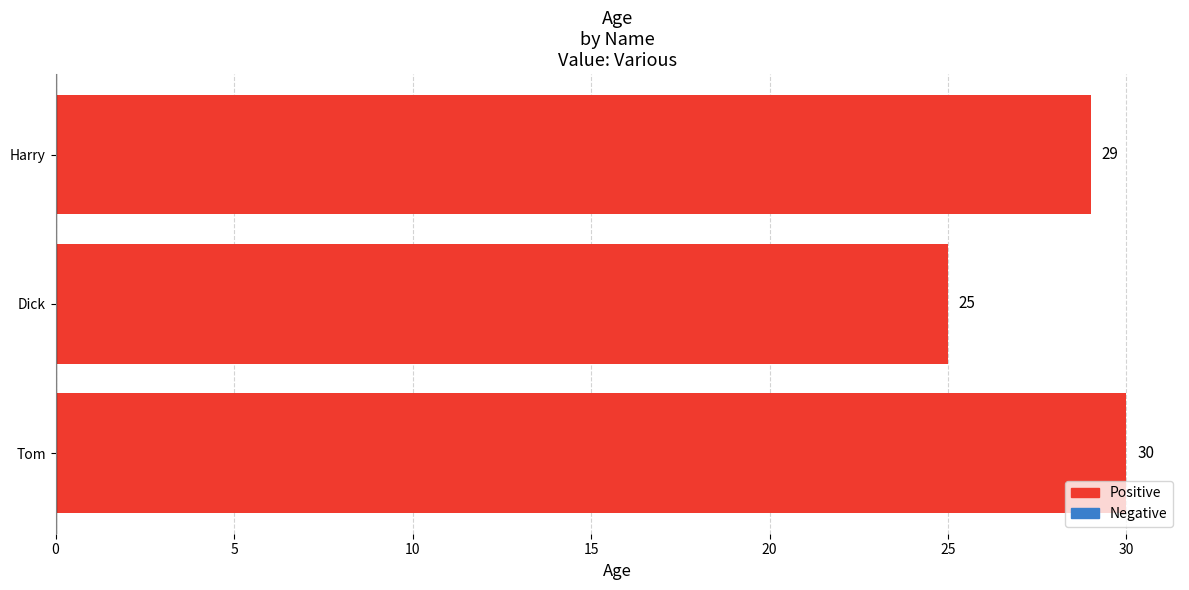

List the labels in order of value, largest first.

Tom, Harry, Dick